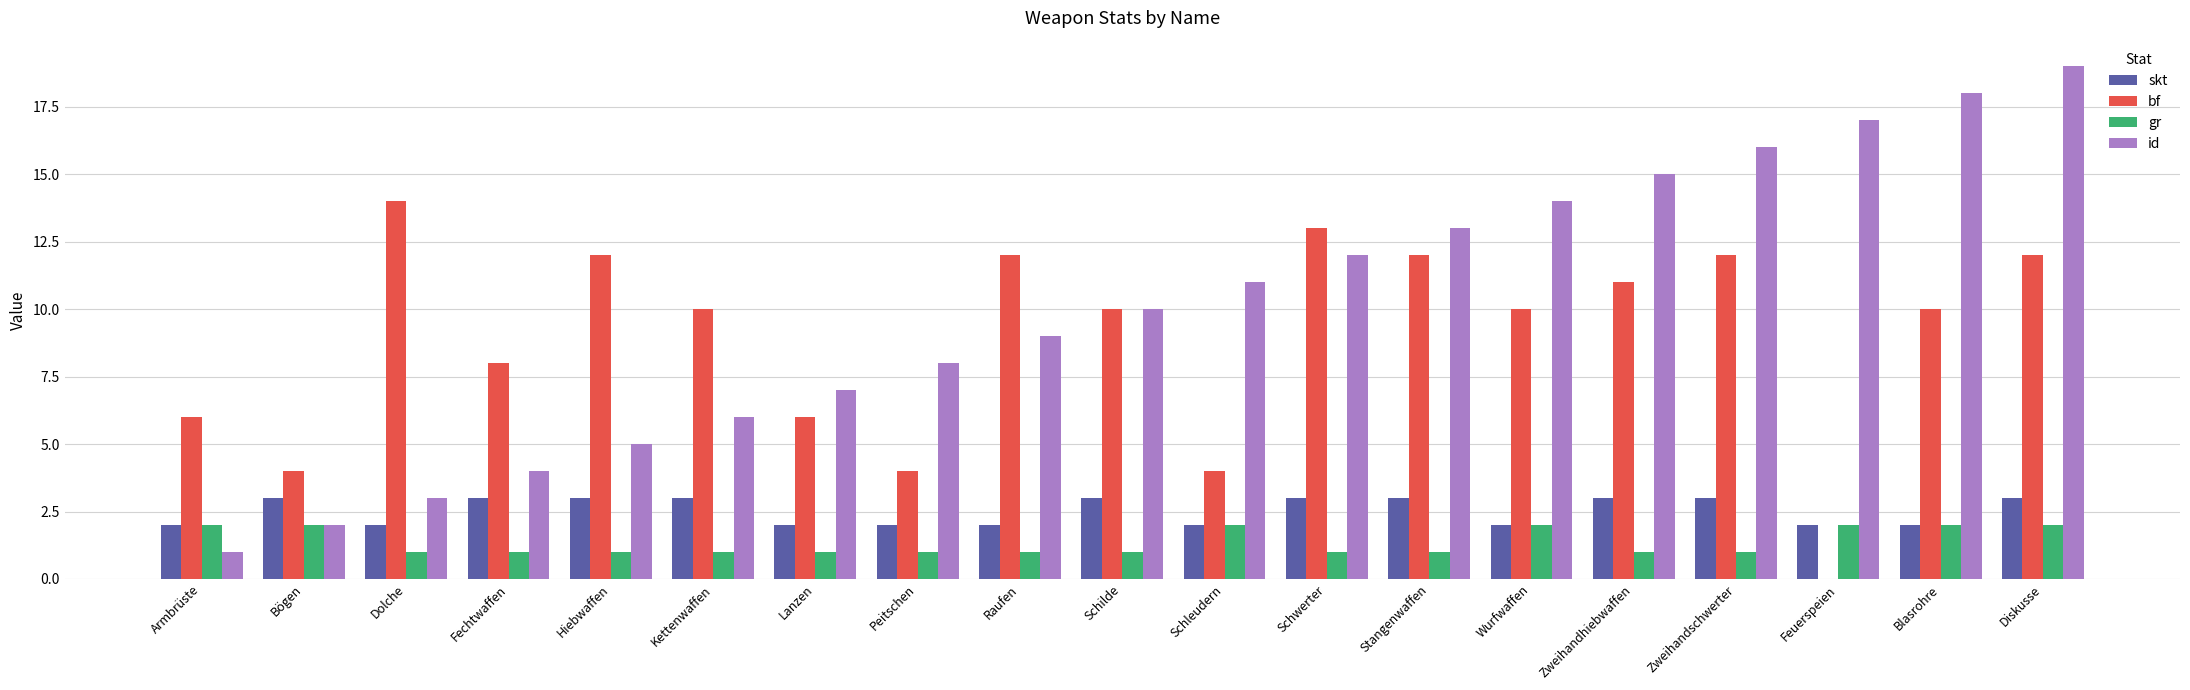

What value does the bf series have at Lanzen?

6